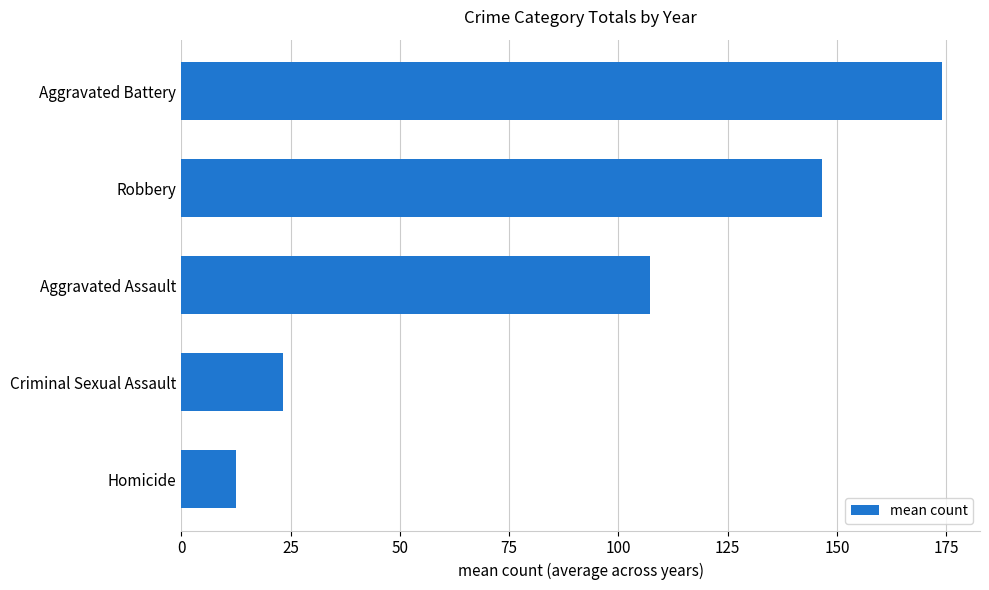

Rank the categories by value from lowest to highest.

Homicide, Criminal Sexual Assault, Aggravated Assault, Robbery, Aggravated Battery